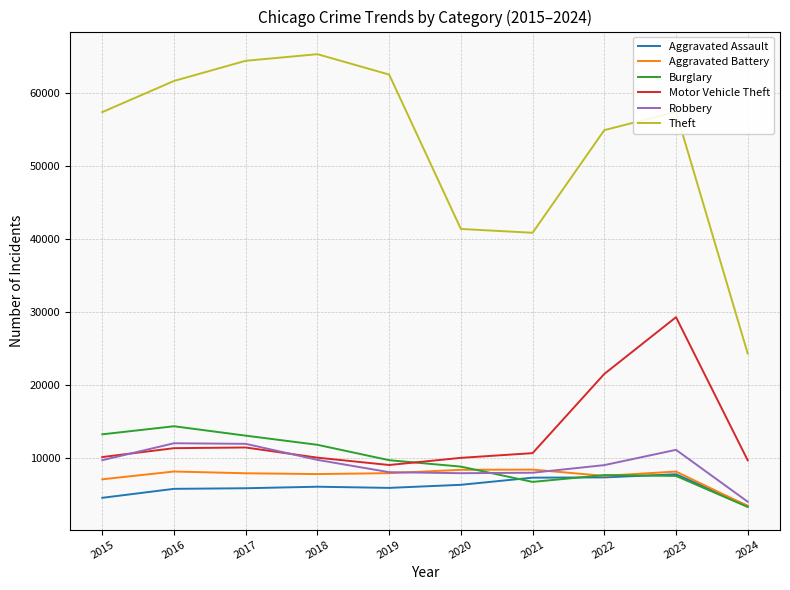

The value of Aggravated Battery at 2021 is 8347. True or false?

True